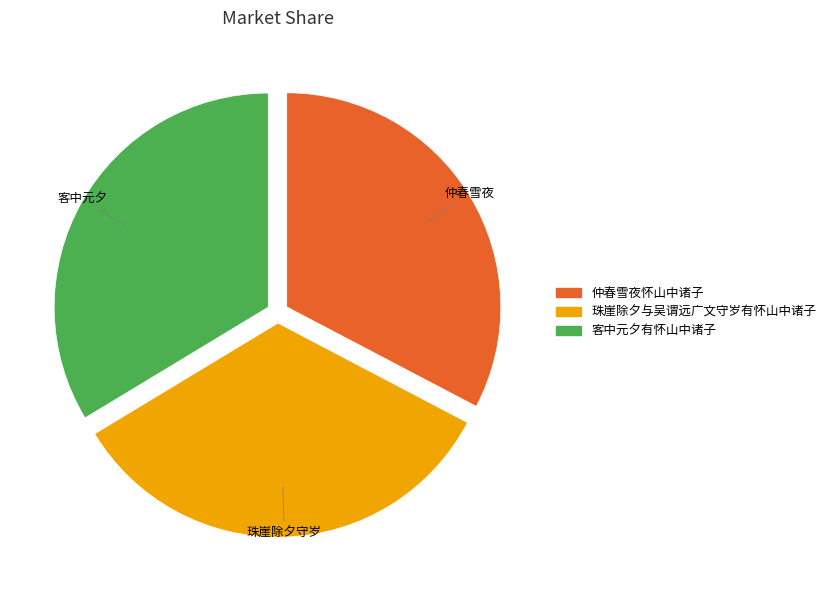

Which category has the smallest portion of the pie?

仲春雪夜怀山中诸子